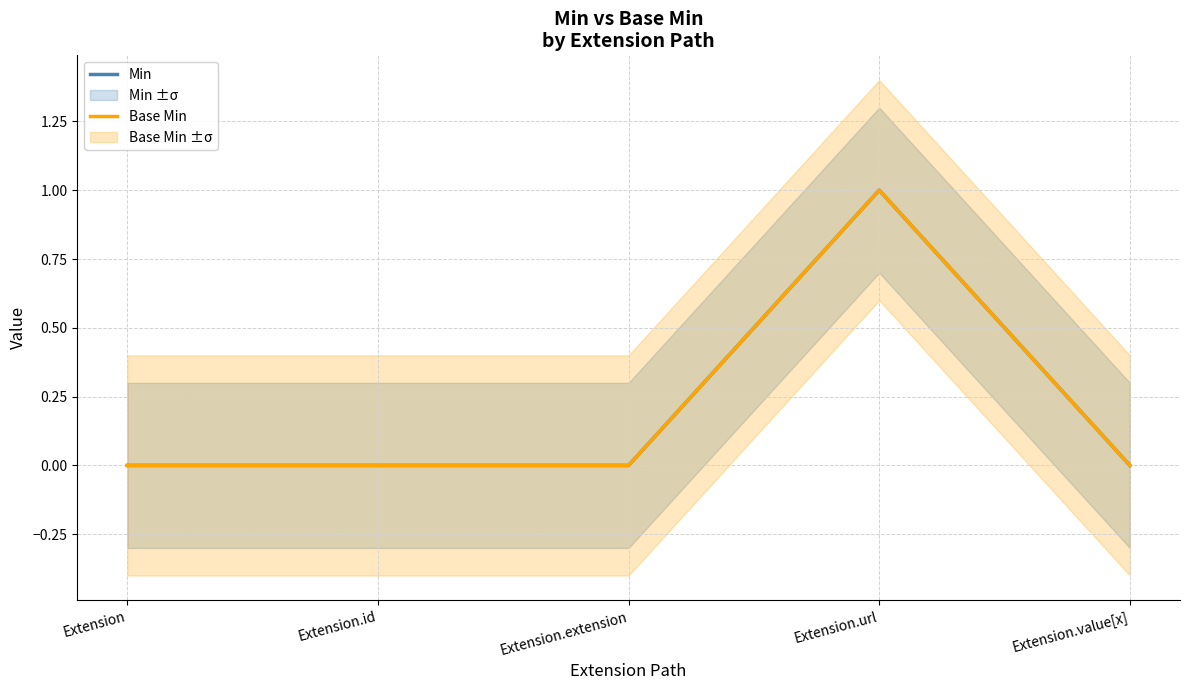

How many data points in Base Min are above 0?

1